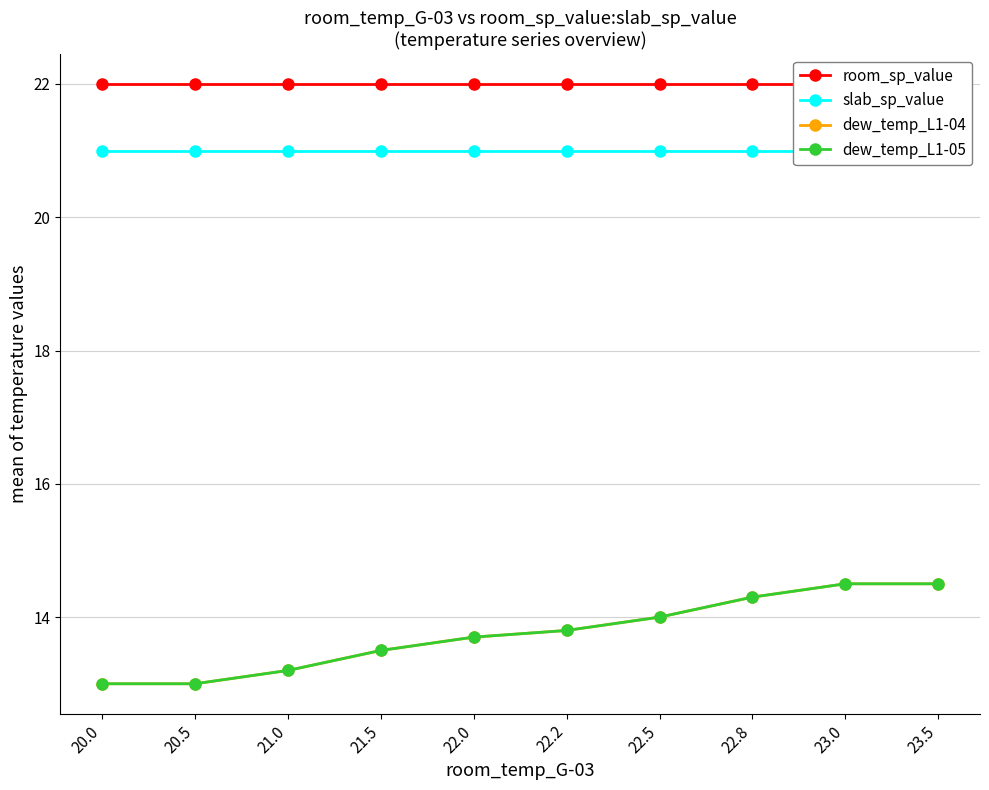

At which label is slab_sp_value closest to 21?

20.0